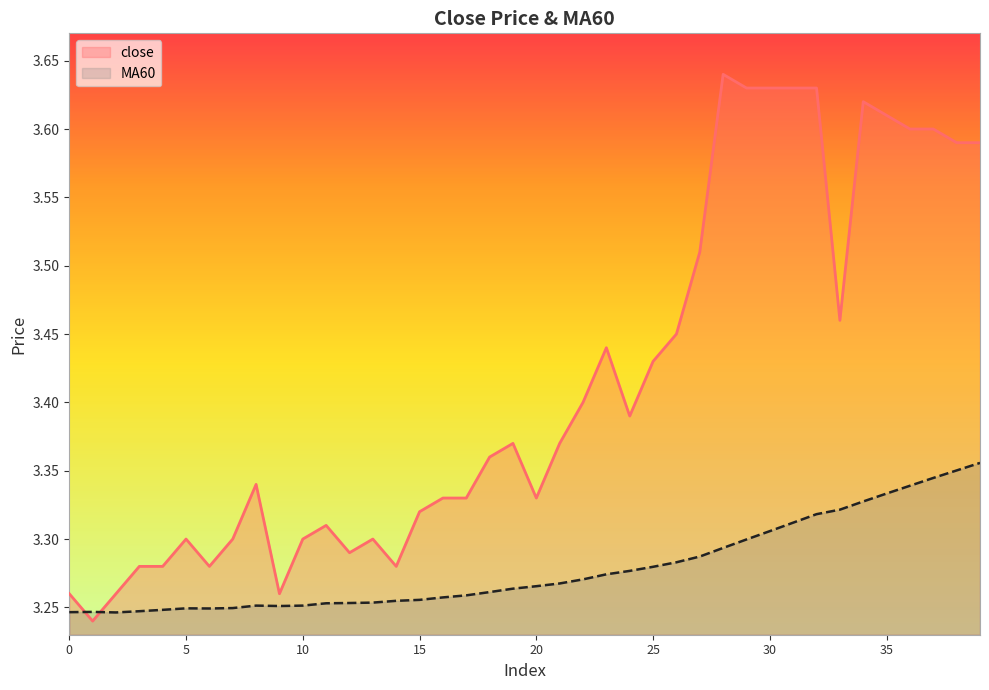

What is the value of the close point at the 38th from the left?

3.6